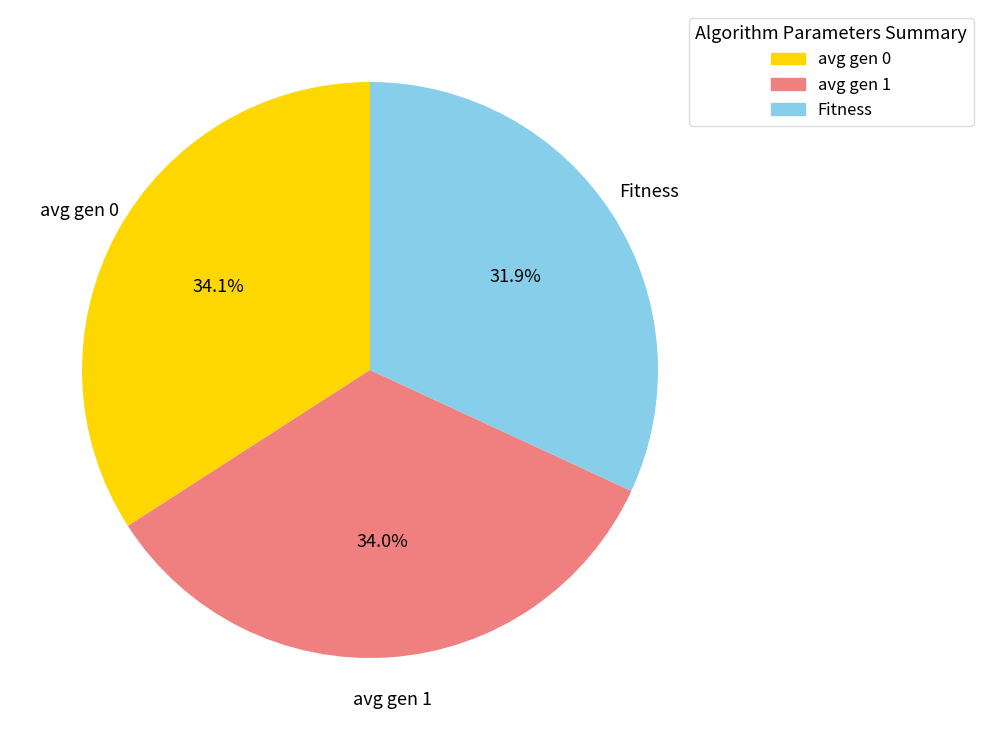

Which category has the smallest portion of the pie?

Fitness